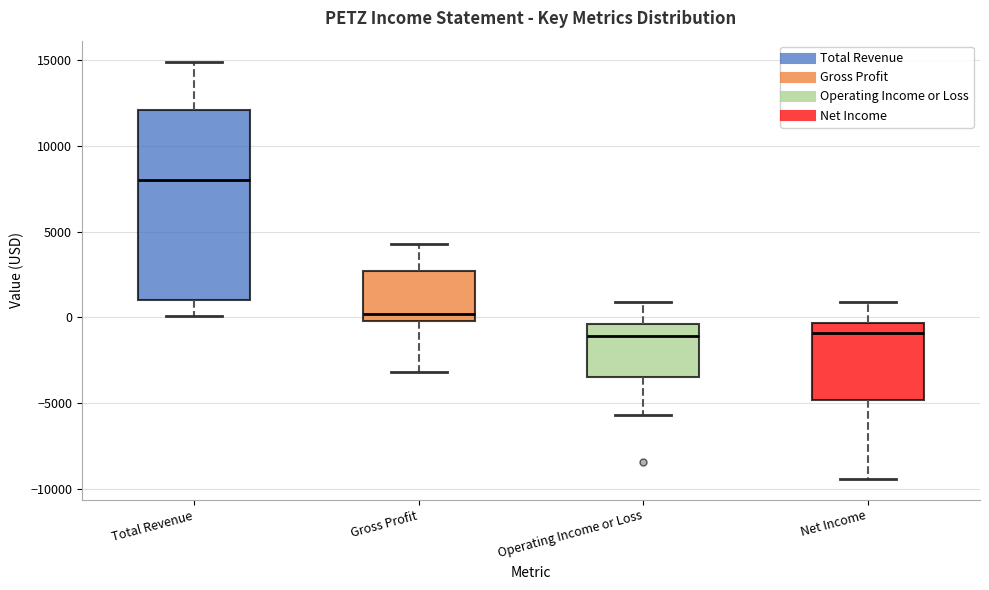

Where is the upper edge of the box for Total Revenue on the y-axis? The values are not printed on the chart, so give them approximately, as read against the axis.

12000